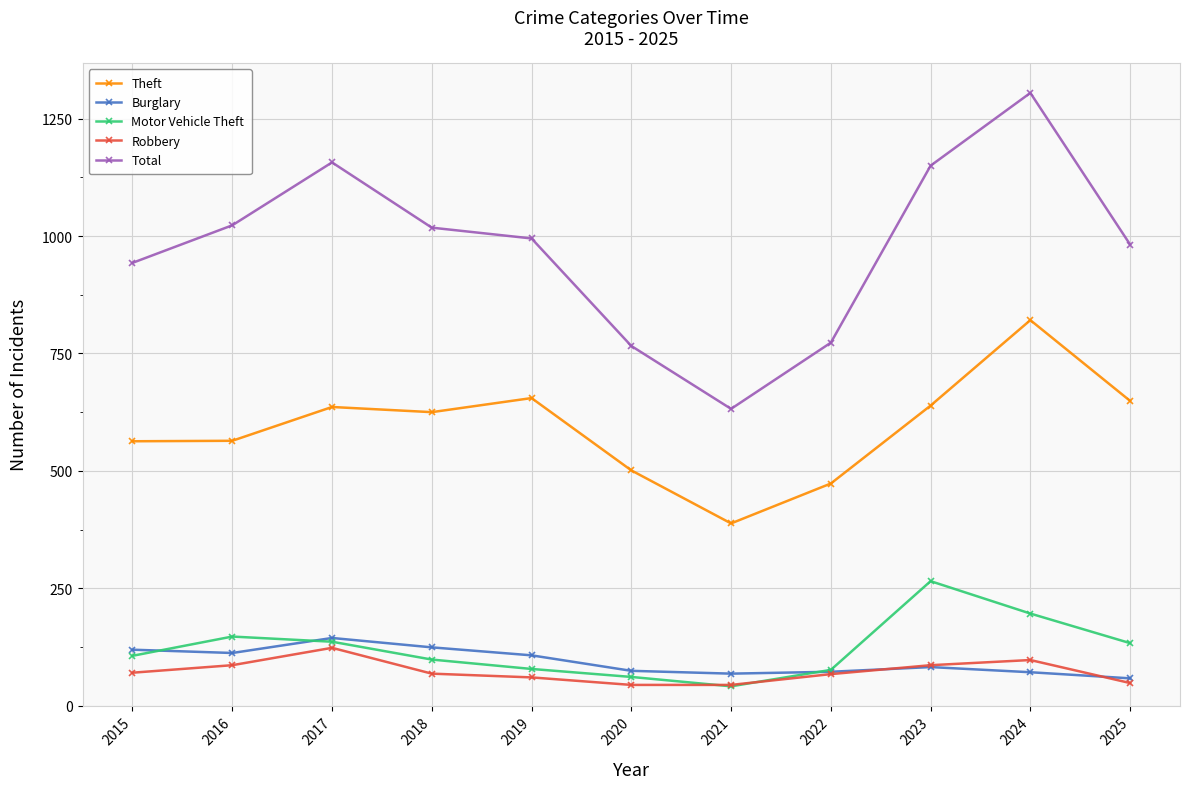

True or false: Theft and Motor Vehicle Theft intersect in this chart.

False